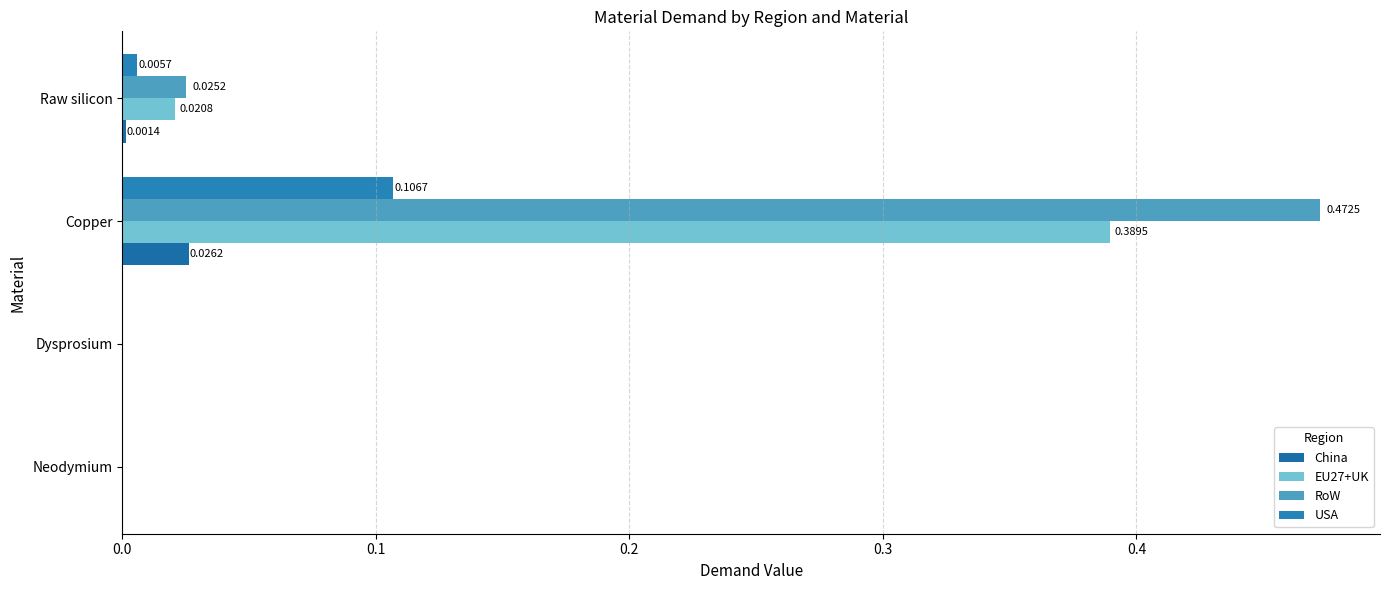

Count the number of data series in this chart.

4